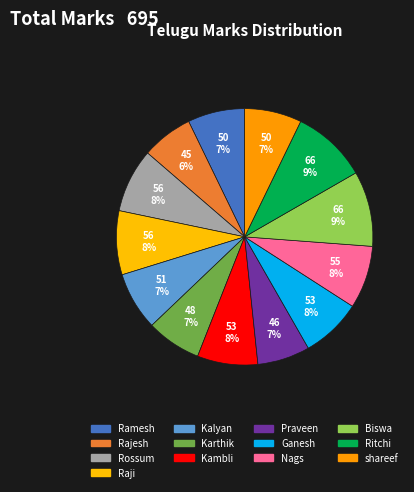

Which slice is the smallest?

Rajesh